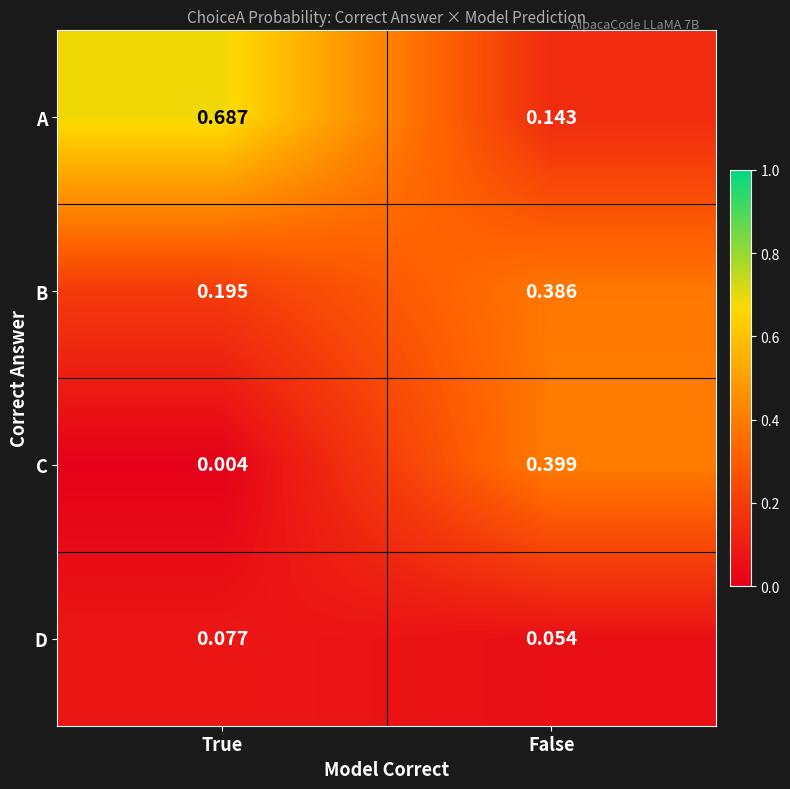

At which label does D reach its peak?

True